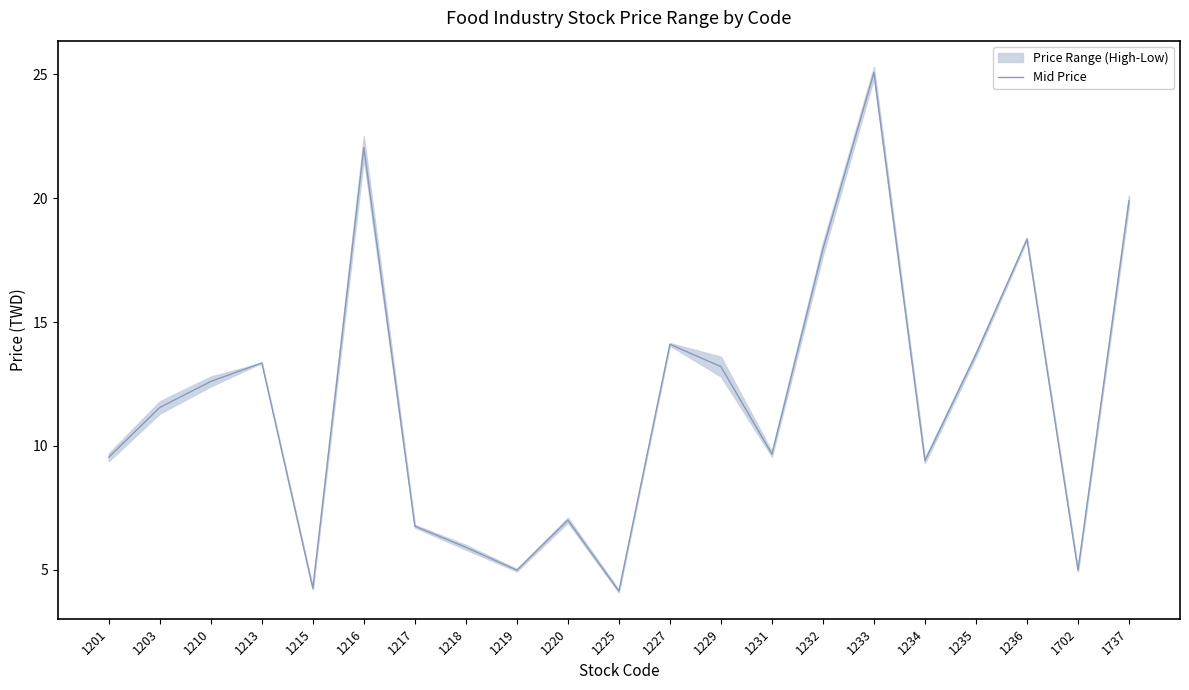

How many categories are shown in the chart?

21